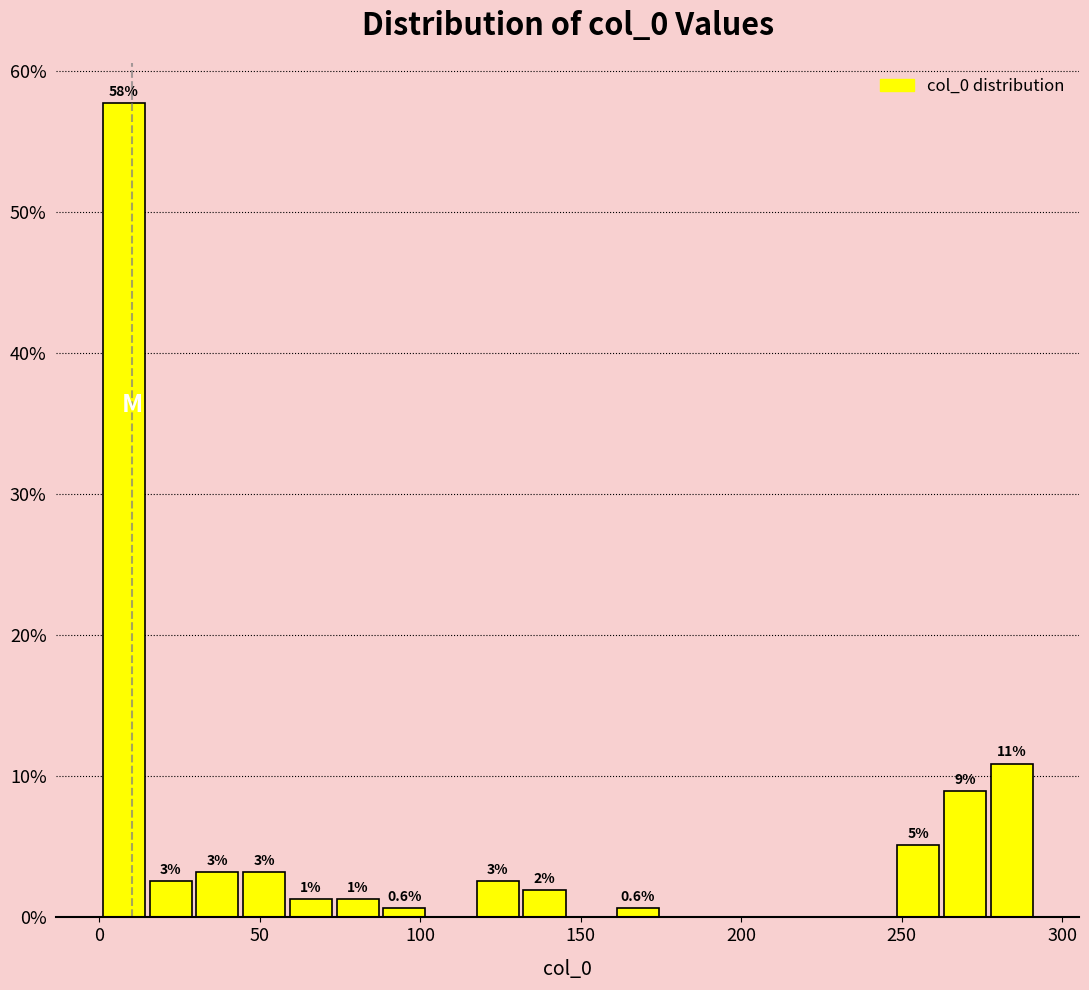

Around what value on the x-axis is the tallest bar? Give the approximate position of its centre, as read against the axis.

10